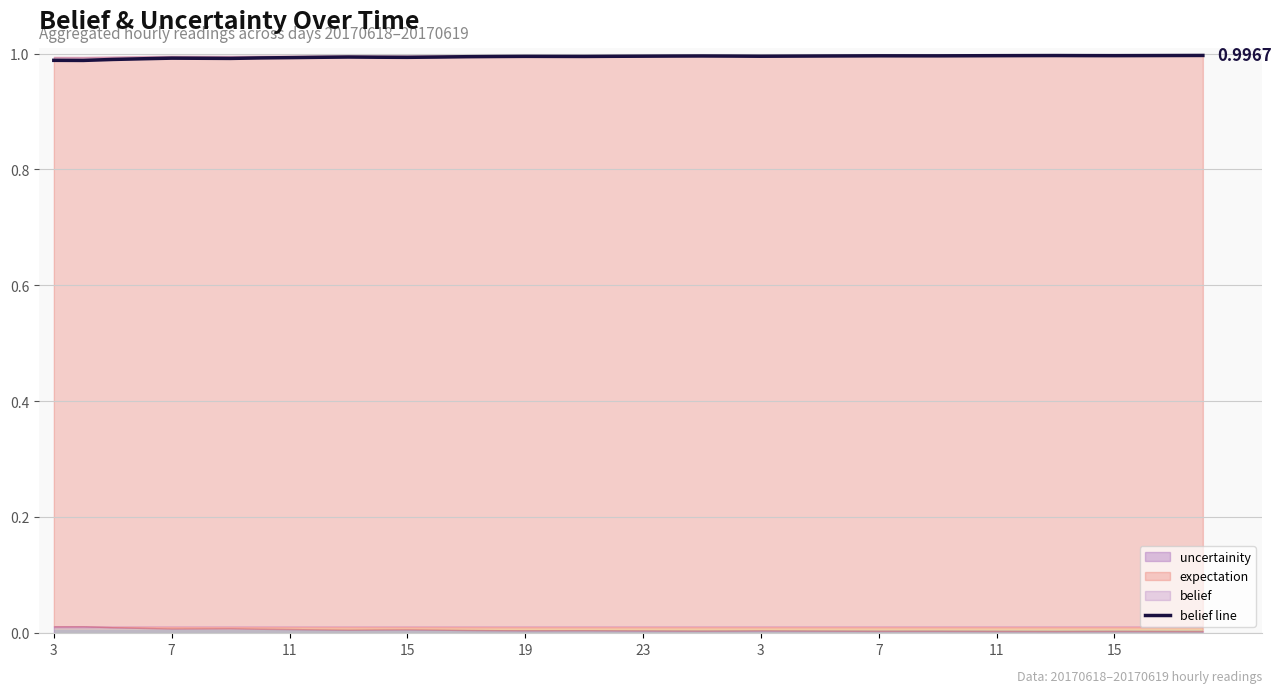

Count the values in the range 0 to 1.

40